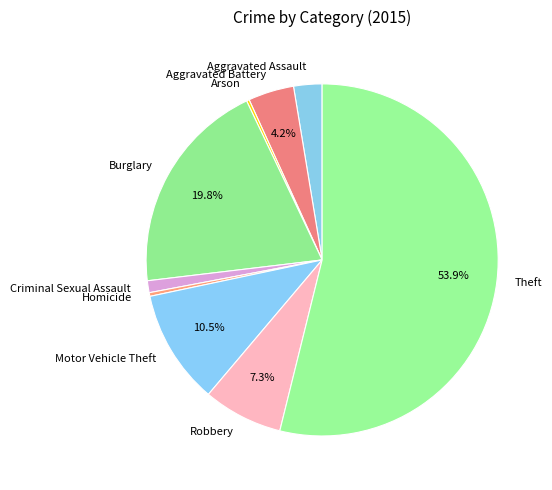

Is the sum of Motor Vehicle Theft and Burglary greater than half?

No